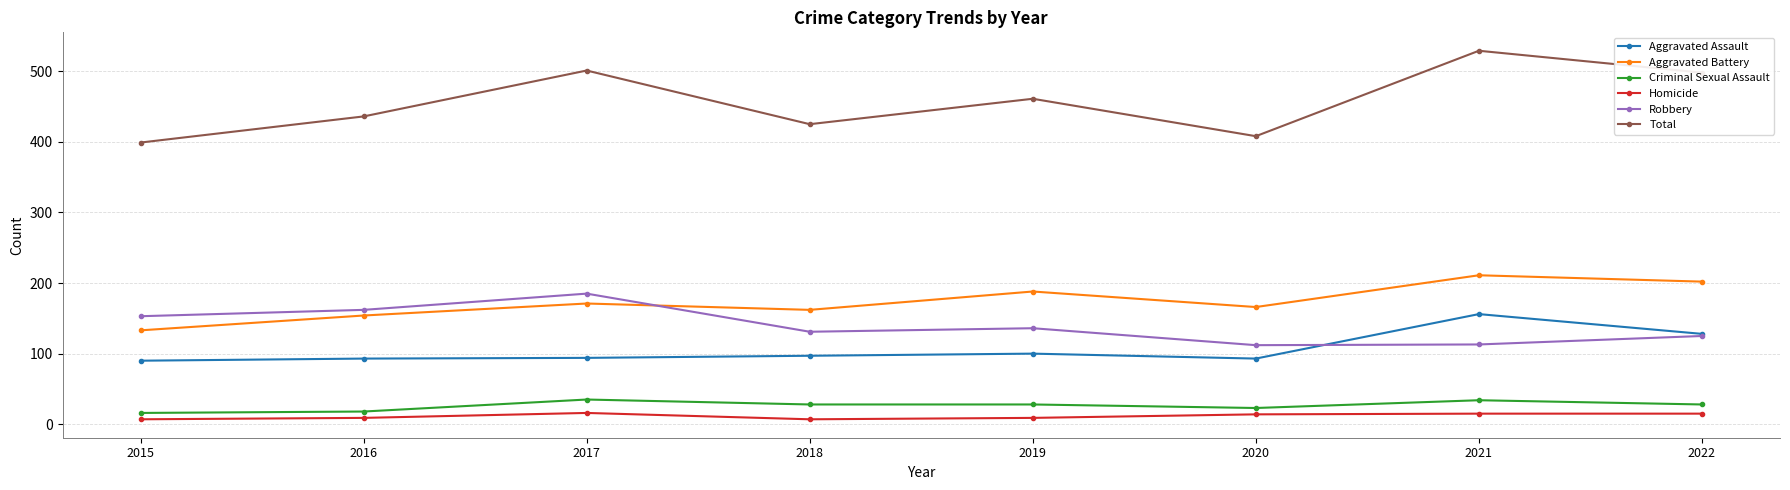

What value does the Robbery series have at 2021?

113